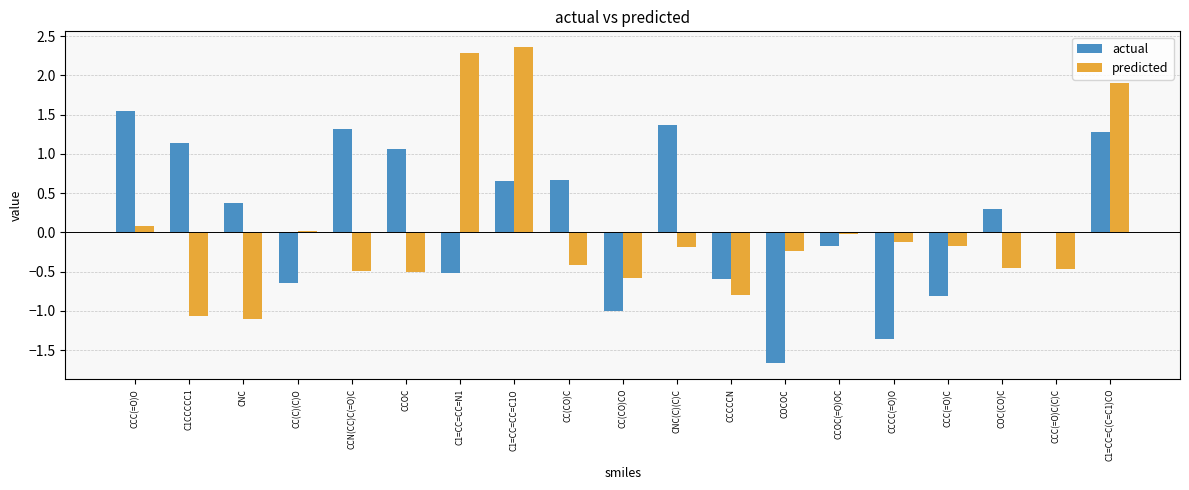

Which series changed the most between CCN(CC)C(=O)C and CCCC(=O)O?

actual